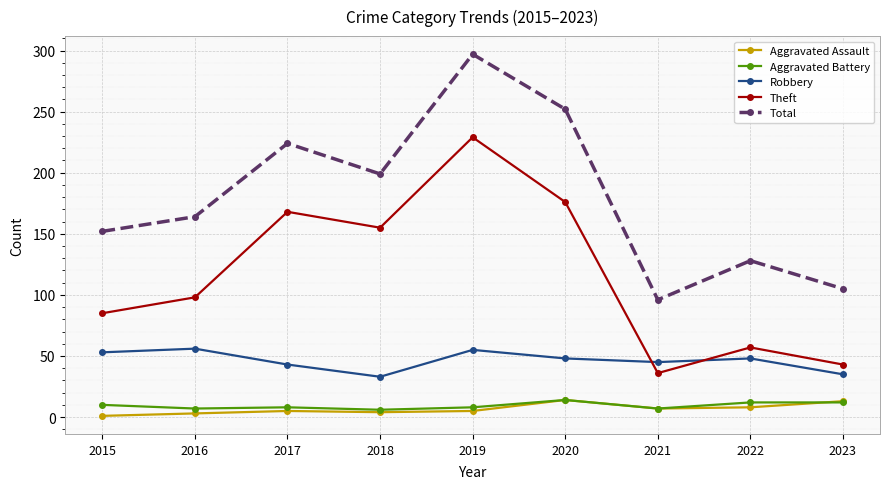

What is the sum of the Aggravated Assault values at 2020 and 2016?

17